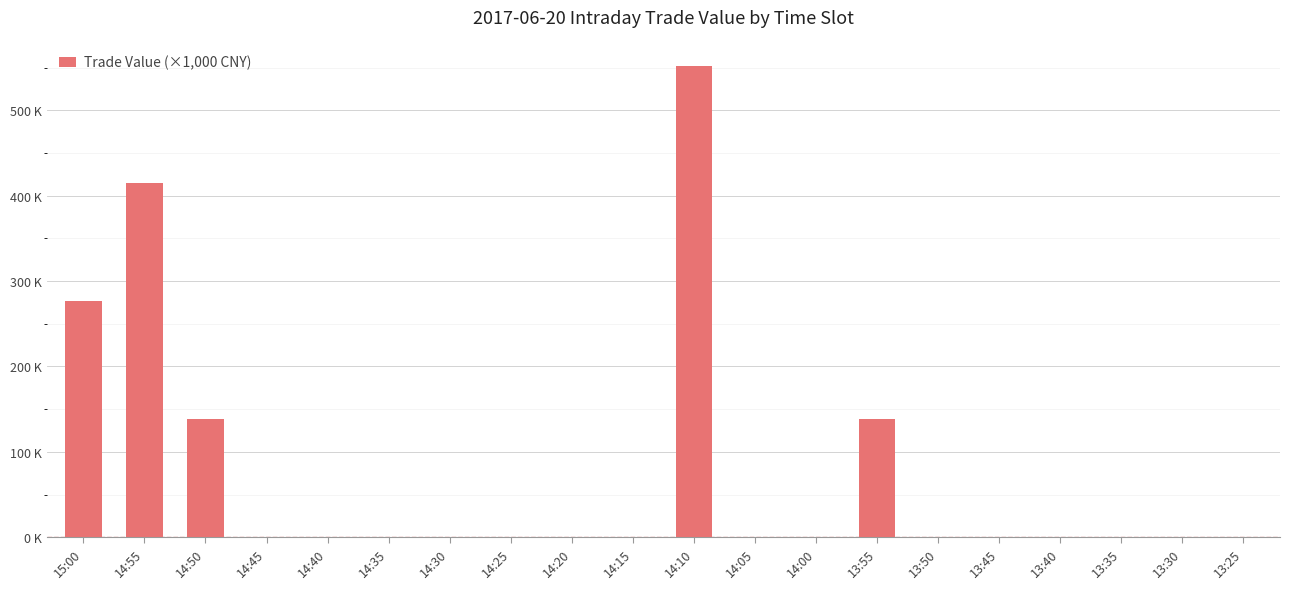

List the labels in order of value, largest first.

14:10, 14:55, 15:00, 14:50, 13:55, 14:45, 14:40, 14:35, 14:30, 14:25, 14:20, 14:15, 14:05, 14:00, 13:50, 13:45, 13:40, 13:35, 13:30, 13:25